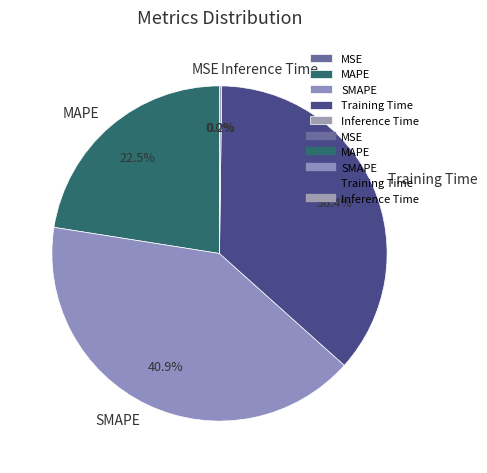

What percentage is NOT represented by MAPE?

77.5%